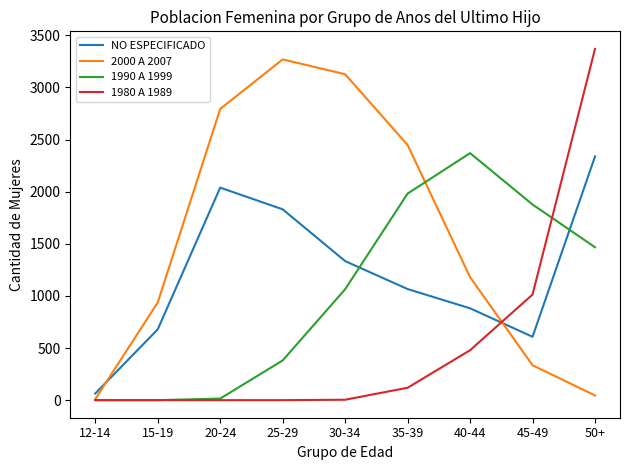

At which label does 1980 A 1989 reach its peak?

50+